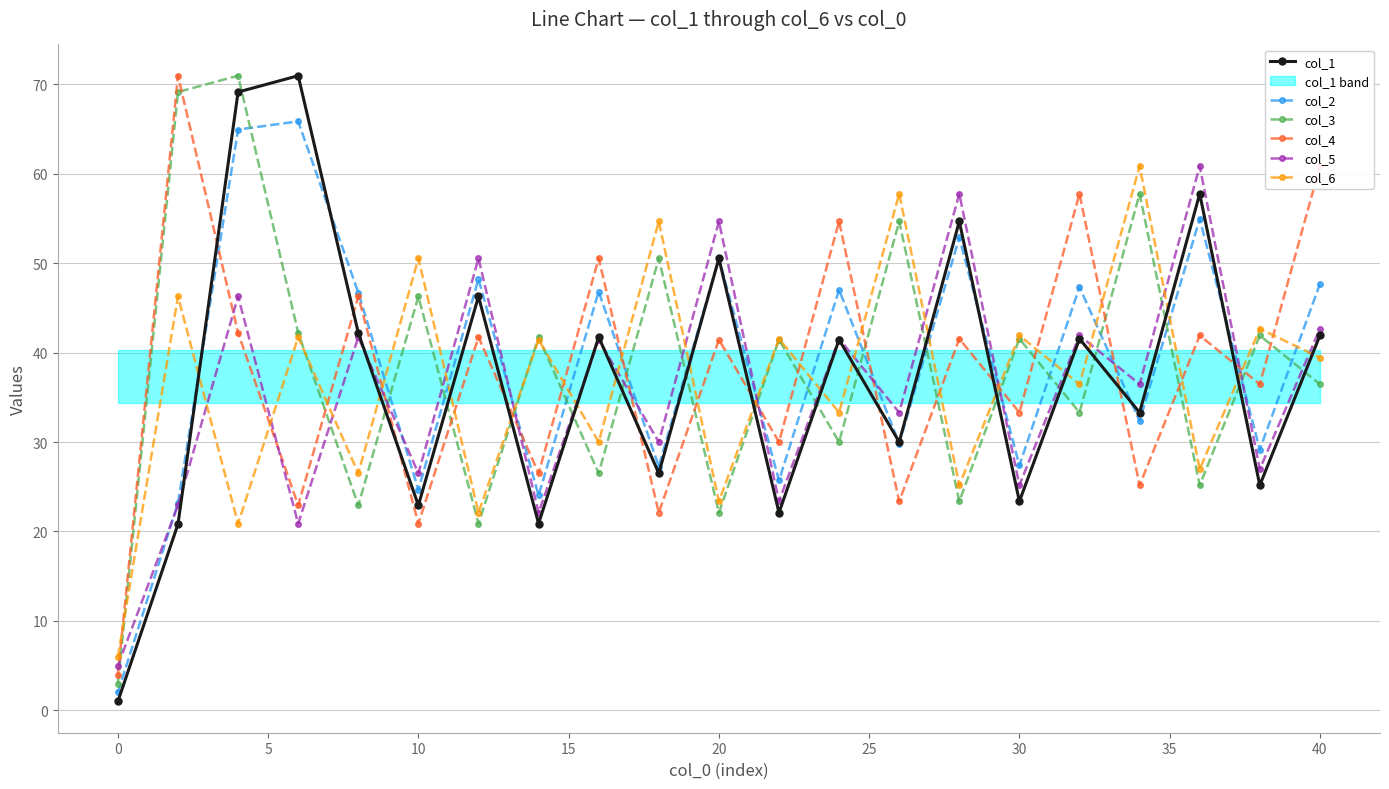

How many data points in col_6 are above 39?

11